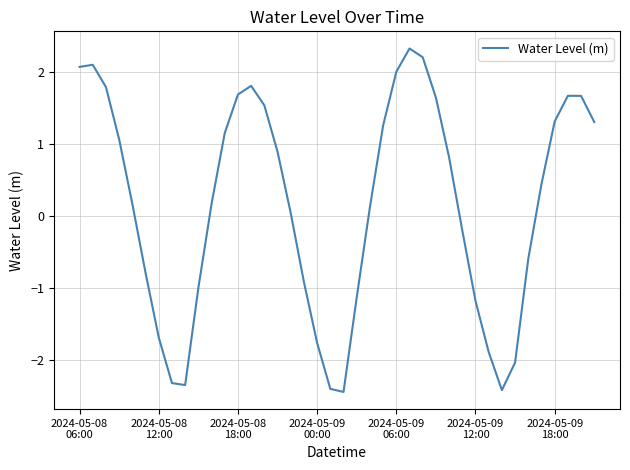

What is the difference between the maximum and minimum values?

4.8